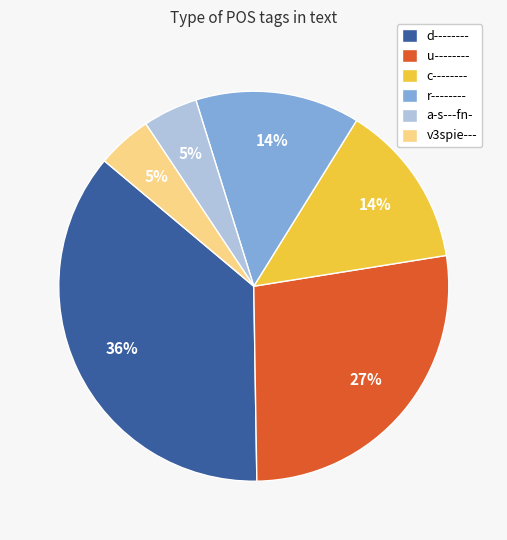

Which slice is the largest?

d--------